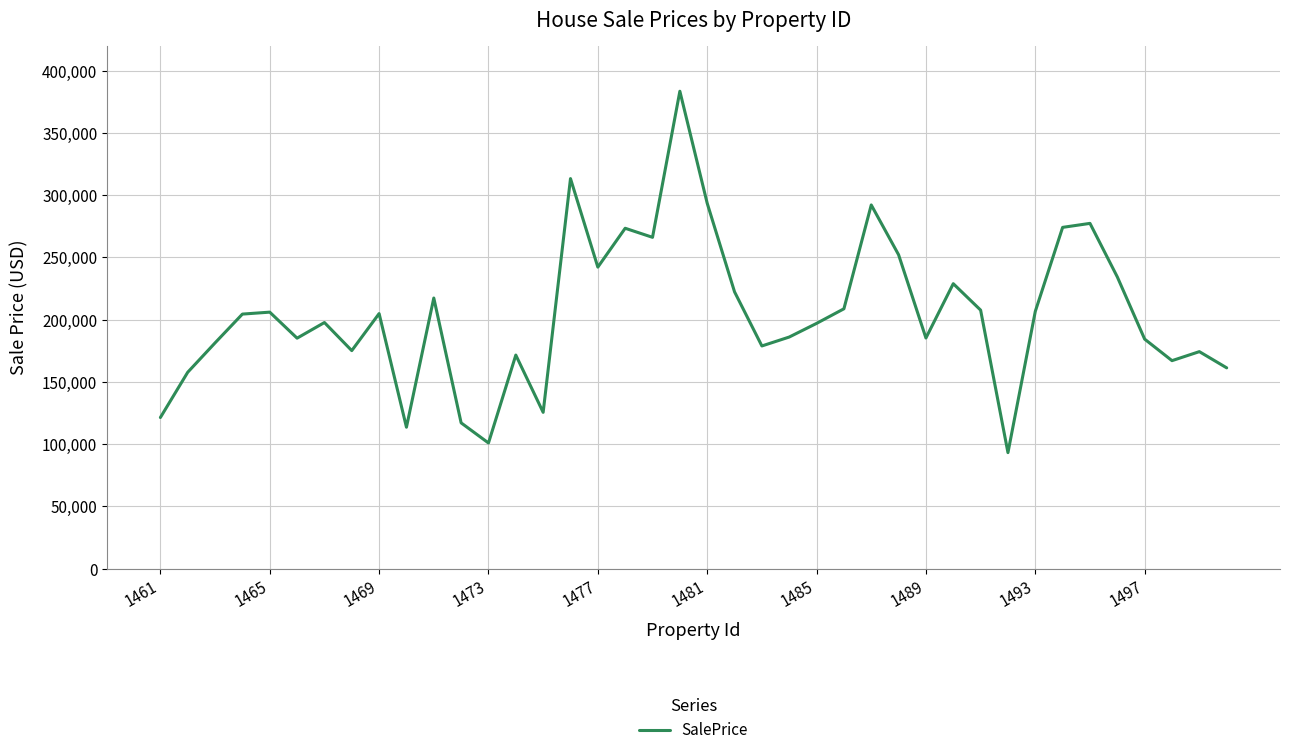

What is the smallest value displayed?

93154.8